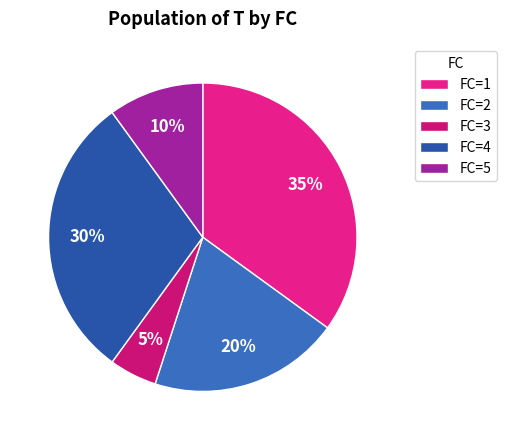

Count the number of slices in the pie.

5